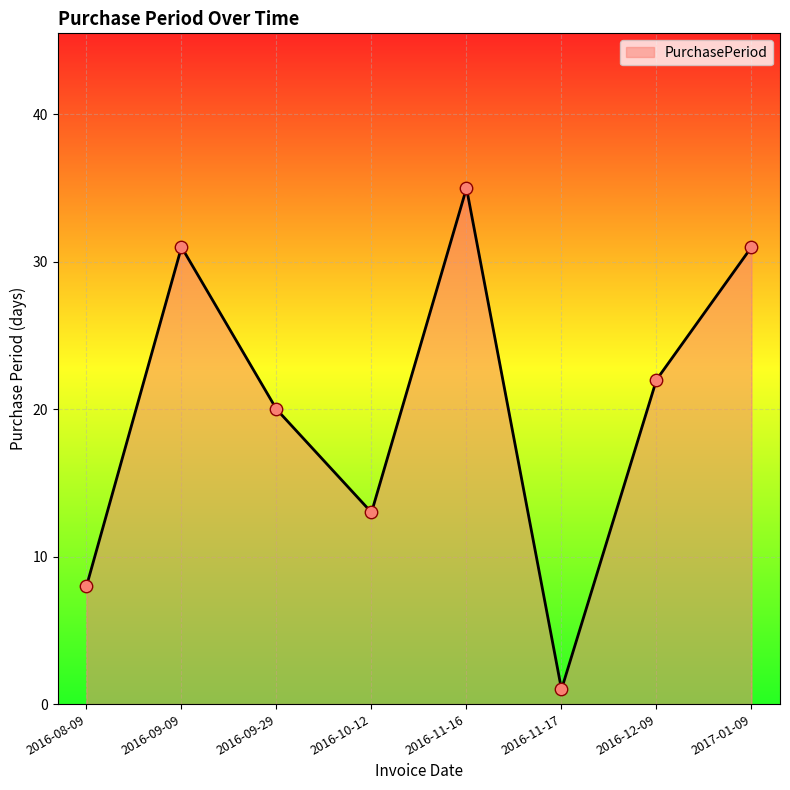

Approximately how many times larger is the value at 2016-12-09 compared to 2016-10-12?

1.7